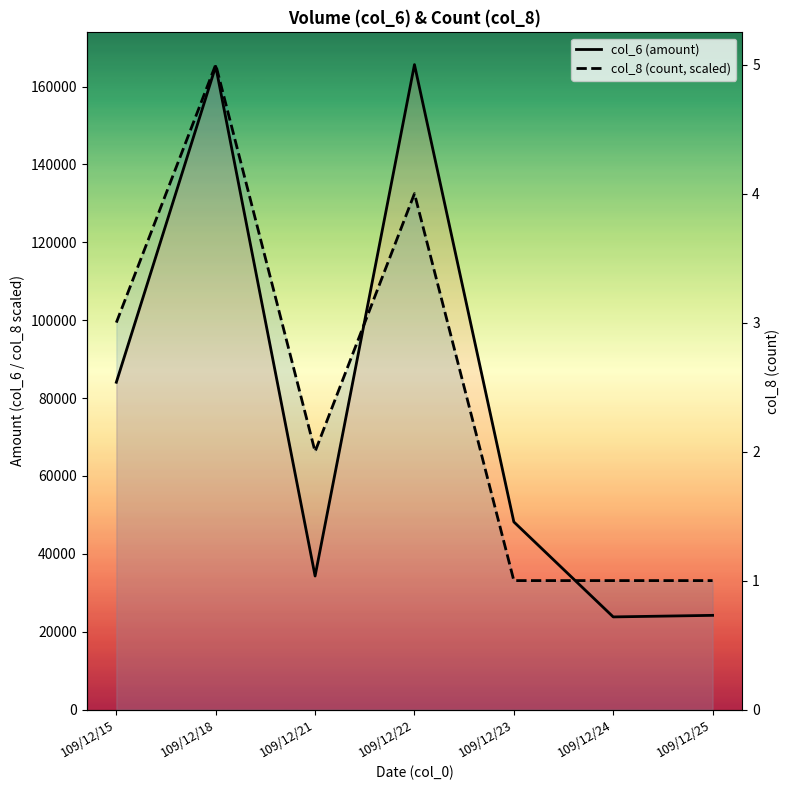

Which series changed the most between 109/12/18 and 109/12/25?

col_6